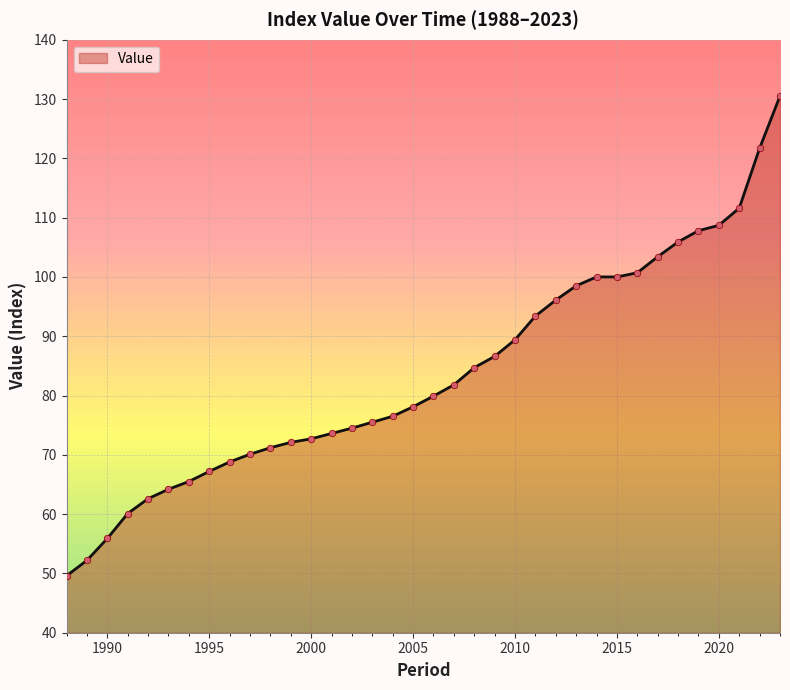

What is the maximum value shown in the chart?

130.5